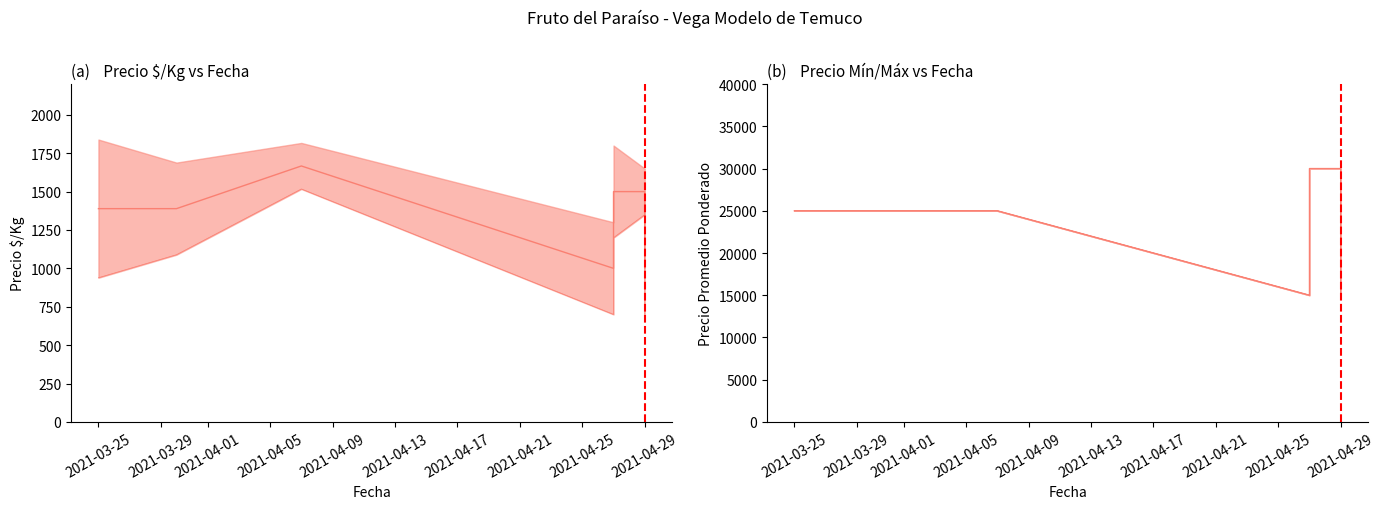

Where is Precio maximo nearest to the value 22500?

2021-03-25